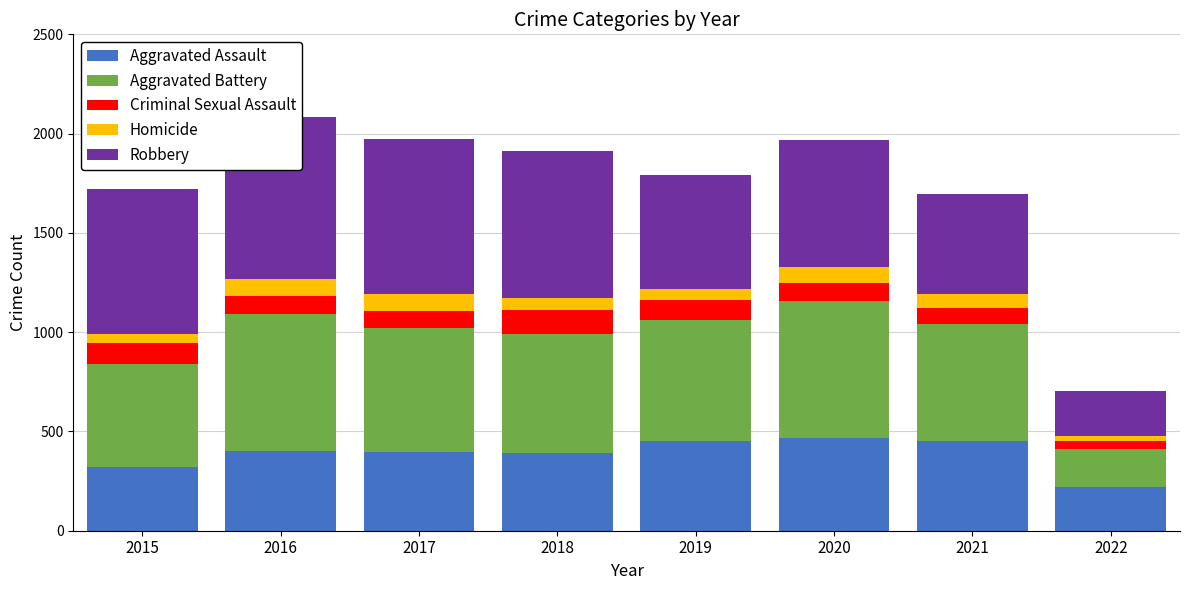

Read the Aggravated Battery value at 2022, to the nearest 10.

190